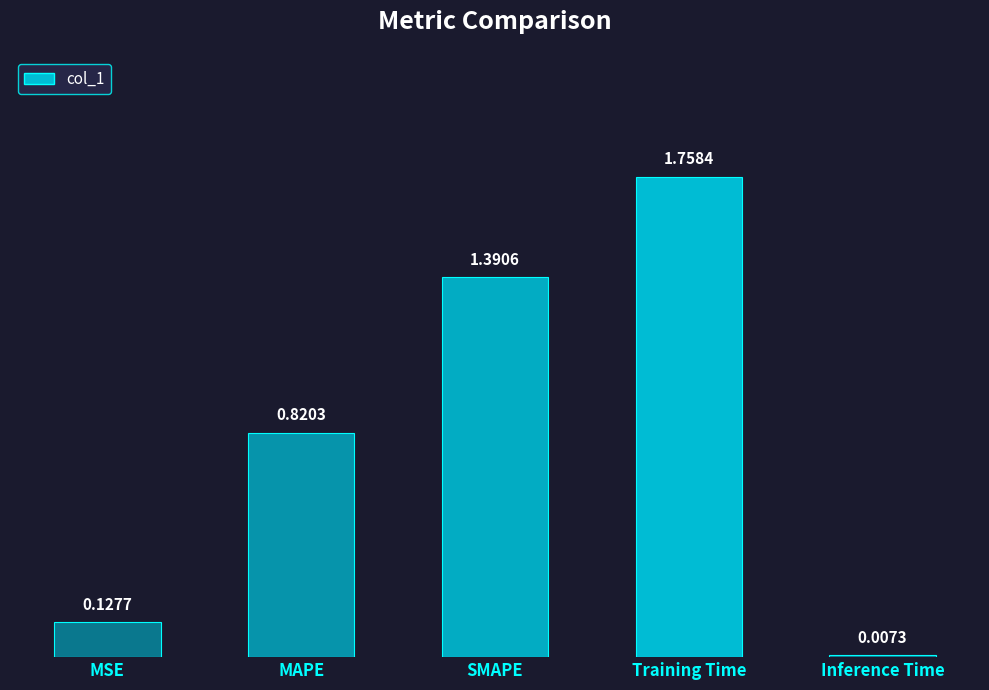

What is the label of the 1st bar from the right?

Inference Time